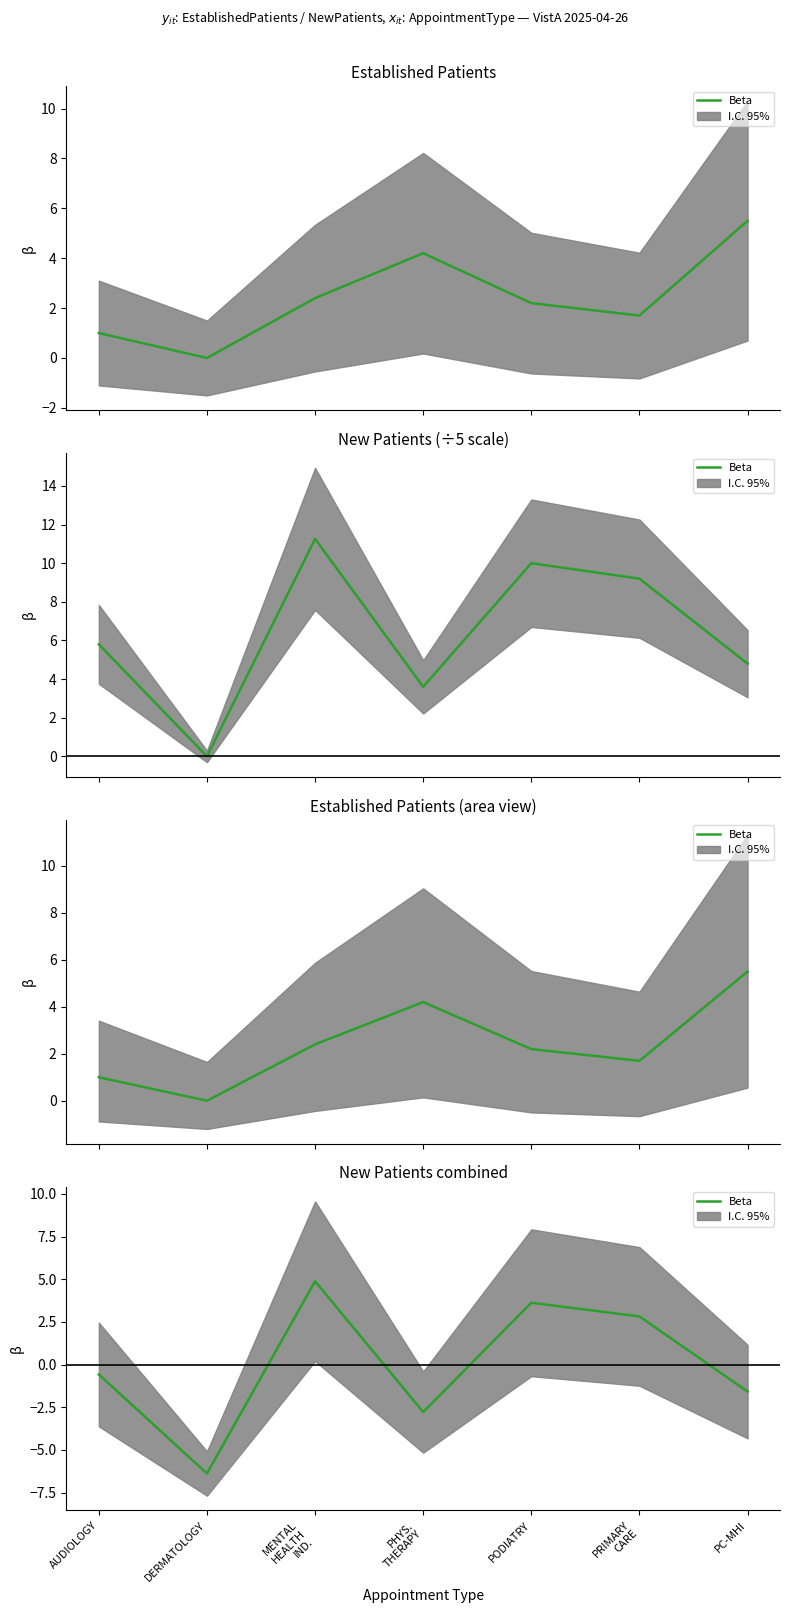

How many interior local valleys (lower than both neighbors) does the data have?

2